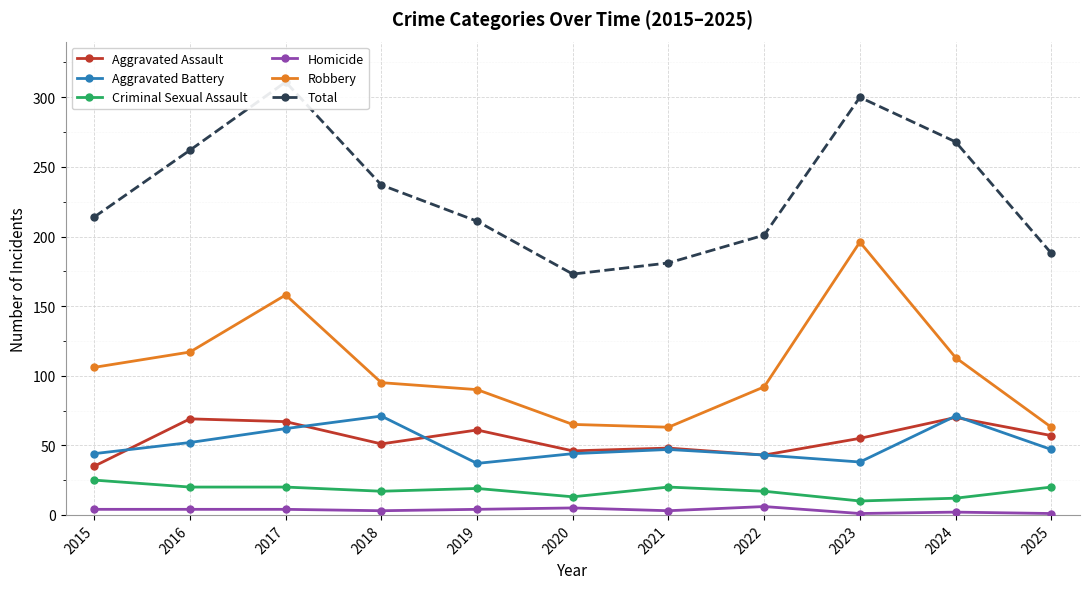

What are all the series names shown in the legend?

Aggravated Assault, Aggravated Battery, Criminal Sexual Assault, Homicide, Robbery, Total